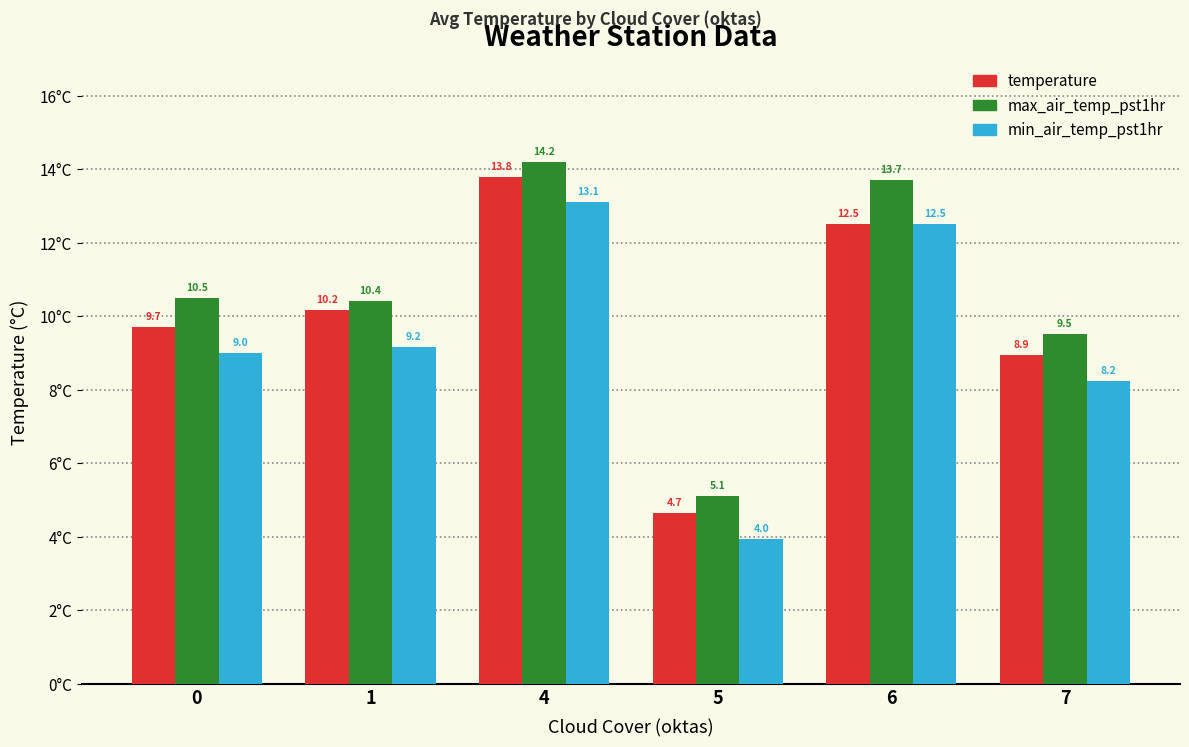

List the labels in order of min_air_temp_pst1hr value, smallest first.

5, 7, 0, 1, 6, 4